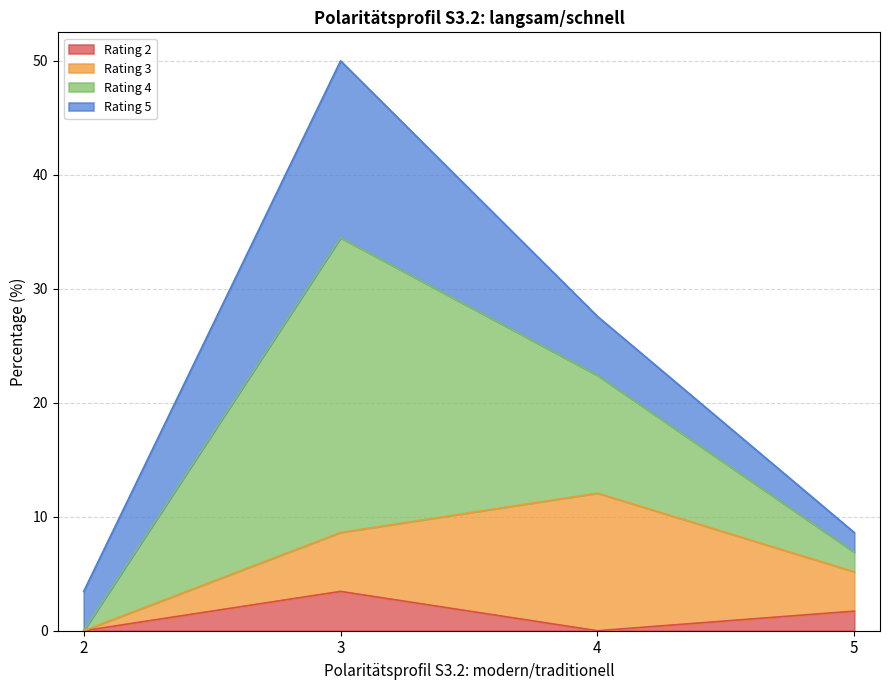

Reading left to right, transcribe the values for Rating 2.

0.0	3.5	0.0	1.7